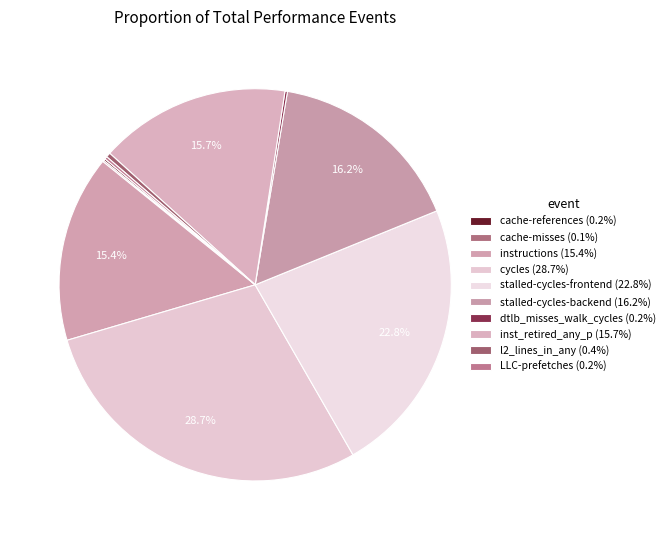

Combined, do LLC-prefetches and stalled-cycles-frontend account for over 50%?

No